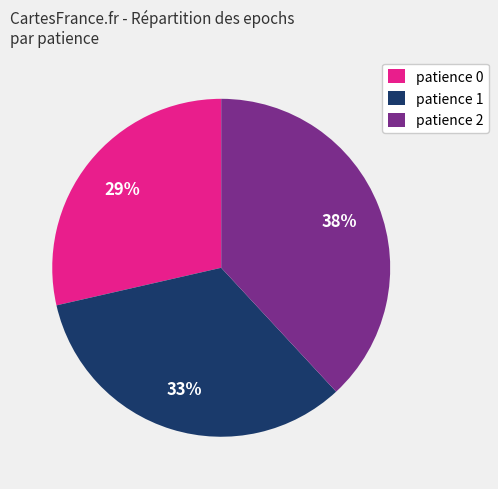

Is there any slice that represents more than half of the pie?

No